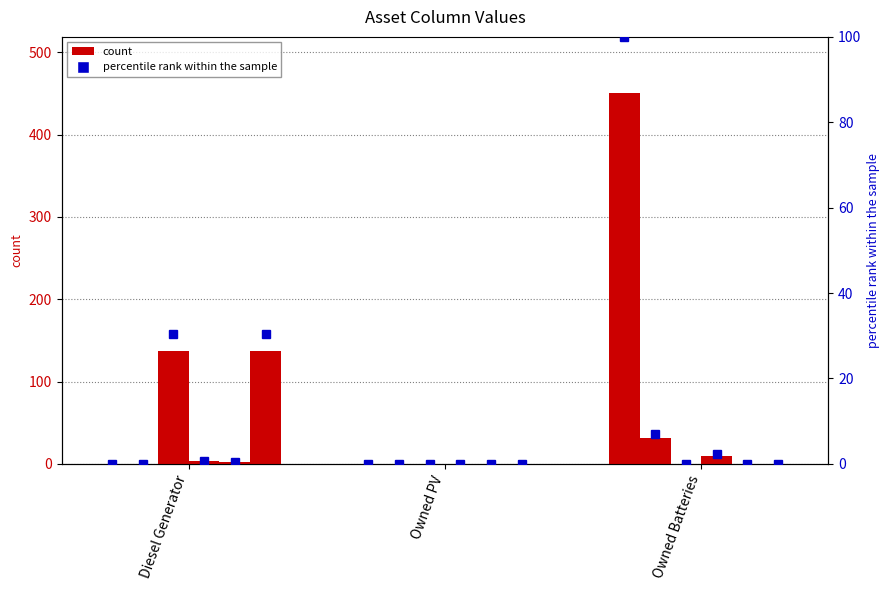

What is the total value across all series at Owned Batteries?

493.0